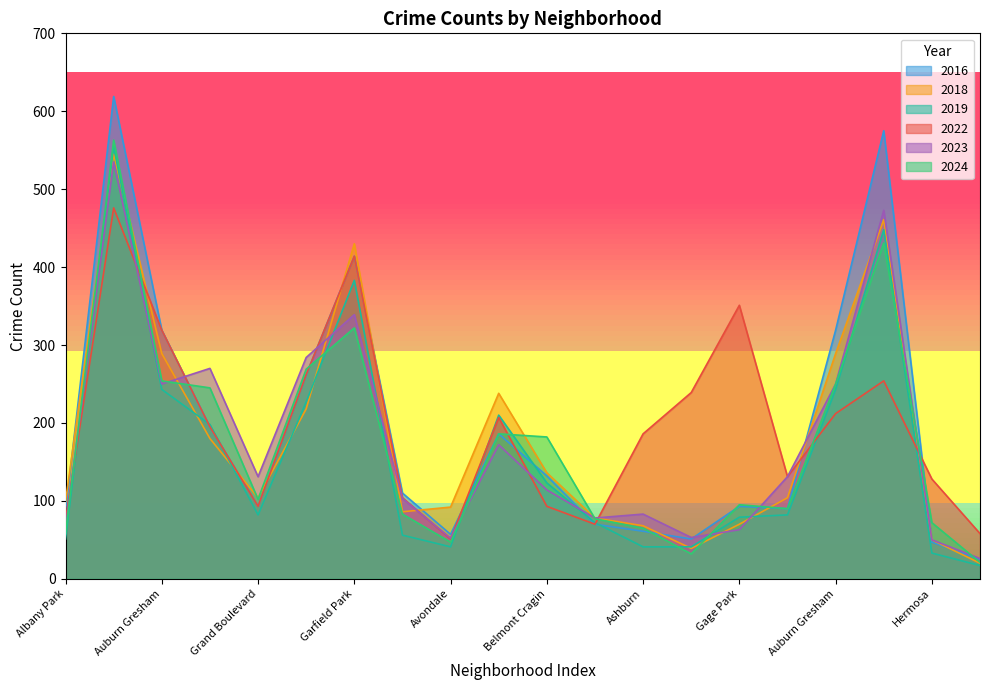

True or false: 2024 has a value of 41 at Brighton Park.

False